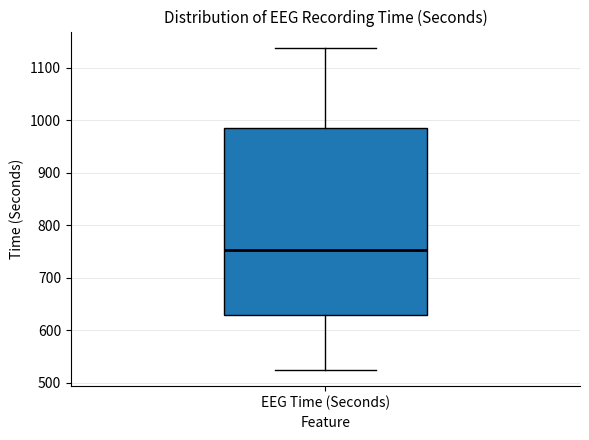

Read this box plot against the y-axis: the position of the median line, the range covered by the box, and the ends of both whiskers. The values are not printed on the chart, so give them approximately, as read against the axis.

median 750, box 630 to 980, whiskers 520 to 1140